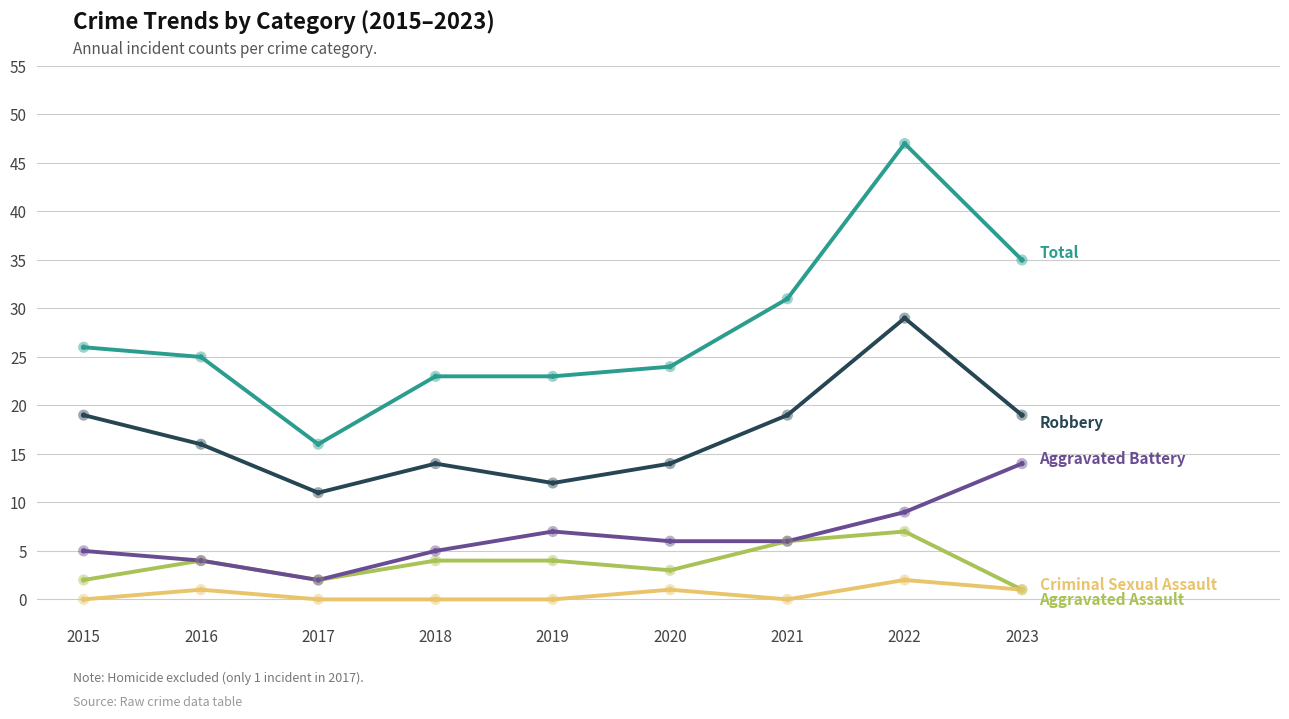

At which category is the sum across all series the highest?

2022